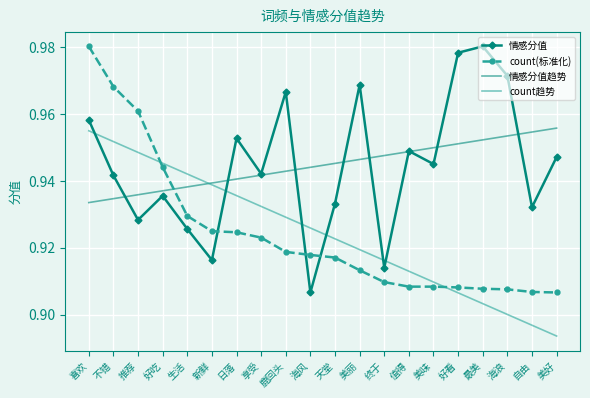

Rank the categories by count趋势 value from lowest to highest.

美好, 自由, 海浪, 最美, 好看, 美味, 值得, 终于, 美丽, 天堂, 海风, 鹿回头, 享受, 日落, 新鲜, 生活, 好吃, 推荐, 不错, 喜欢